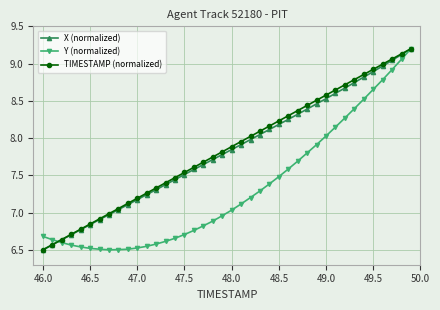

What is the highest value of the X (normalized) series?

9.2